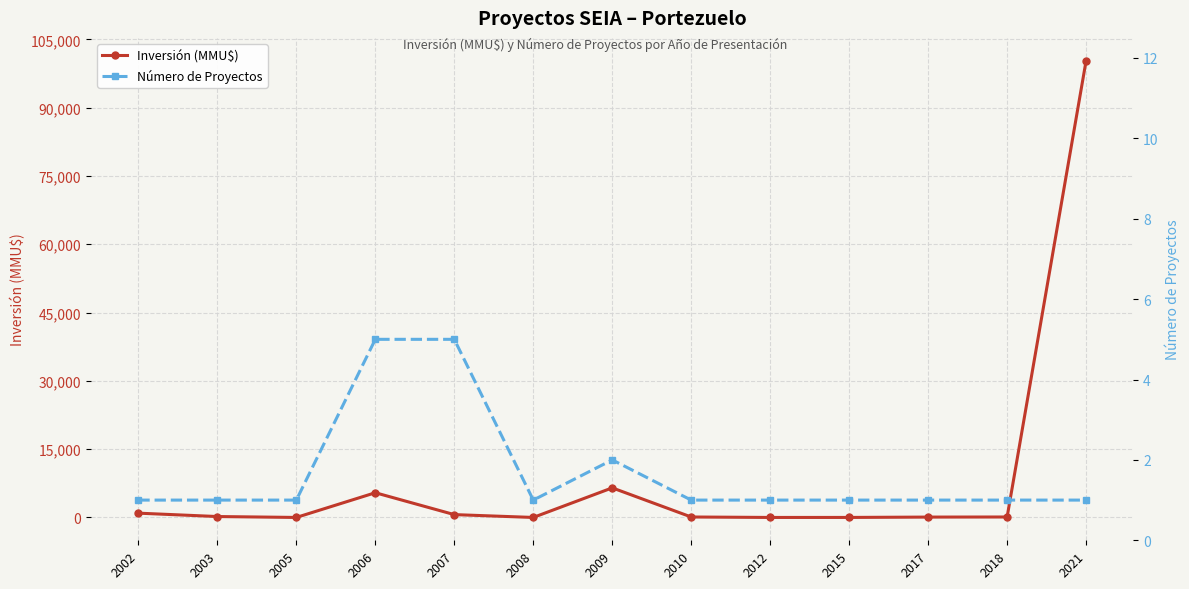

How many interior local valleys does the Inversión (MMU$) series have?

3